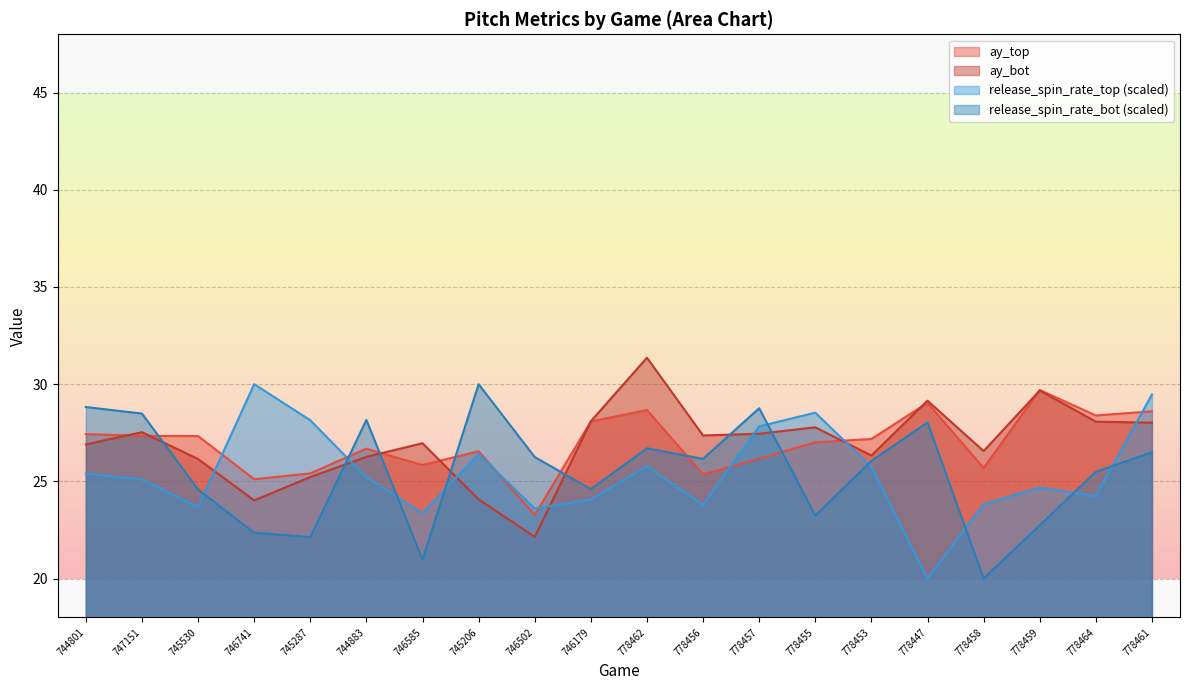

Reading left to right, transcribe all the data shown in this chart.

ay_top: 27.4	27.3	27.3	25.1	25.4	26.7	25.8	26.6	23.3	28.1	28.7	25.4	26.2	27.0	27.2	29.0	25.7	29.7	28.4	28.6
ay_bot: 26.9	27.5	26.1	24.0	25.2	26.3	27.0	24.1	22.1	28.1	31.4	27.4	27.4	27.8	26.3	29.1	26.6	29.7	28.1	28.0
release_spin_rate_top: 25.4	25.1	23.7	30.0	28.1	25.2	23.4	26.4	23.6	24.1	25.8	23.8	27.8	28.5	25.7	20.0	23.8	24.7	24.2	29.5
release_spin_rate_bot: 28.8	28.5	24.6	22.4	22.1	28.2	21.0	30.0	26.3	24.6	26.7	26.2	28.8	23.2	26.1	28.0	20.0	22.7	25.5	26.5